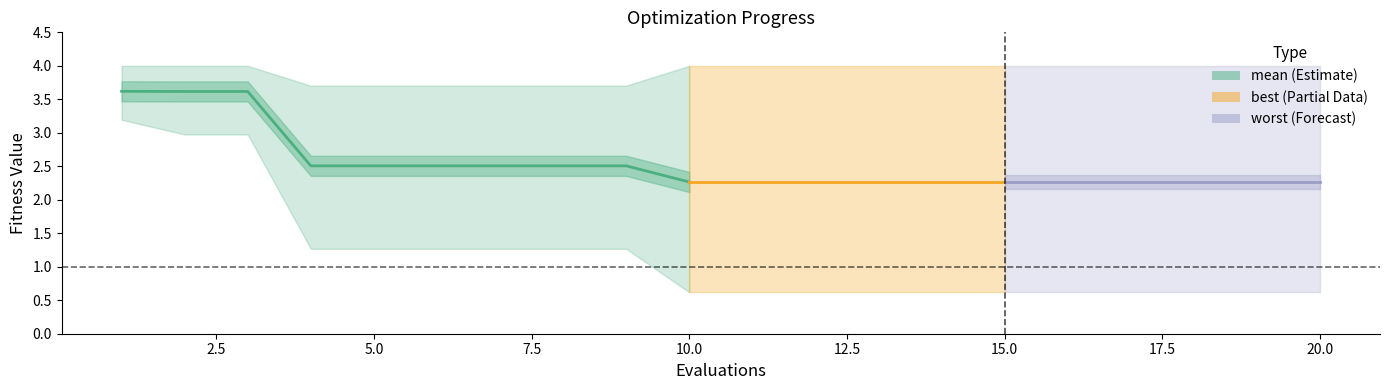

What is the difference between the maximum and minimum values?

1.4